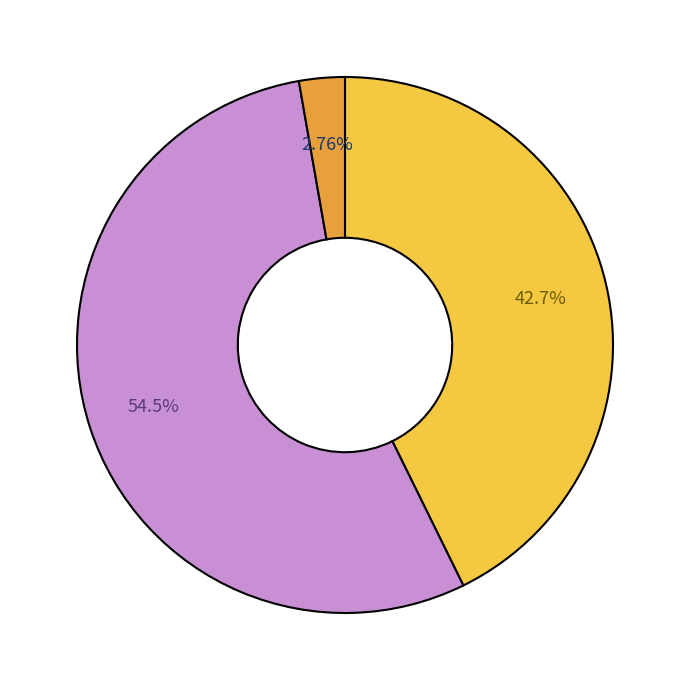

Does any single category account for the majority?

Yes